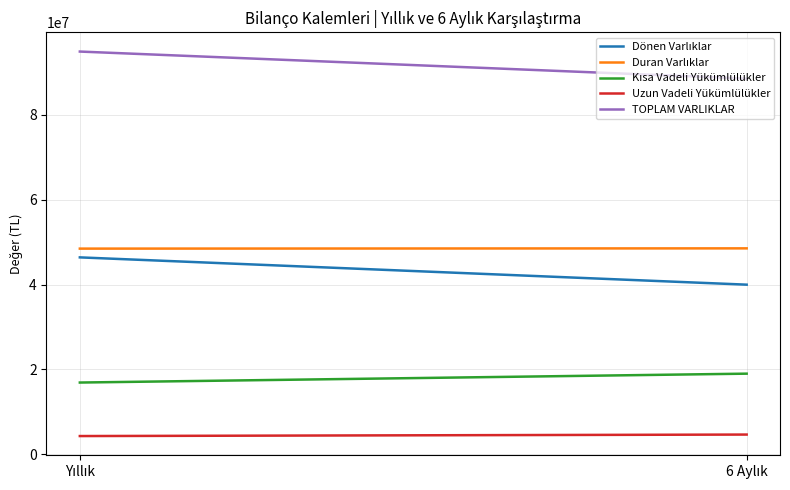

At which category is the sum across all series the highest?

Yıllık